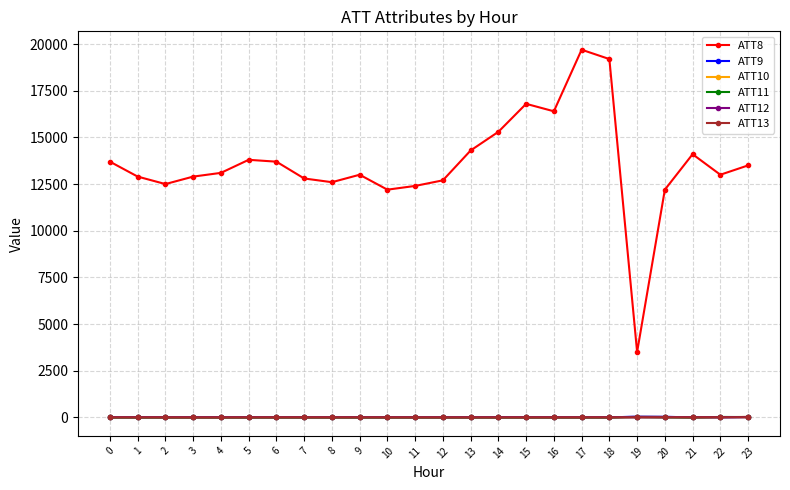

True or false: ATT8 and ATT9 cross at least once.

False